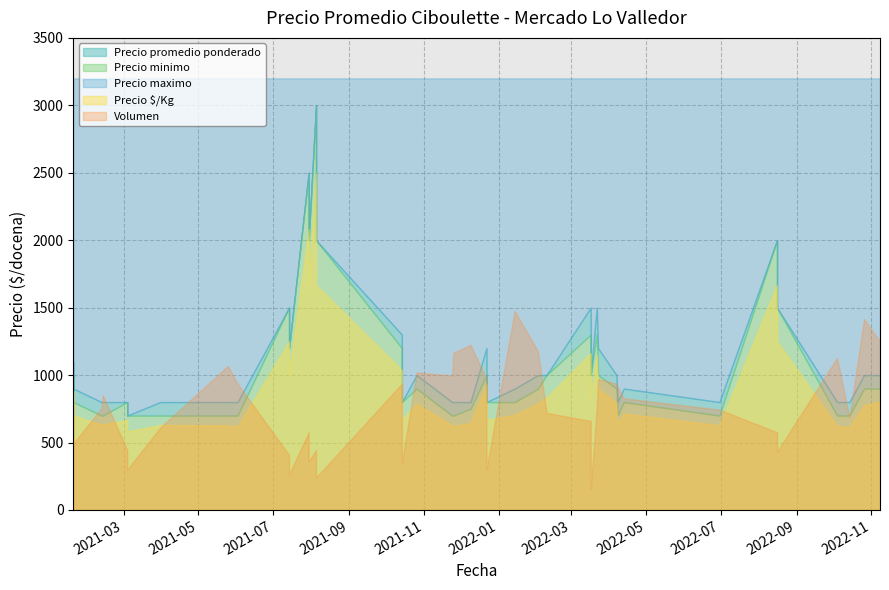

Which series has the largest range (max minus min)?

Precio promedio ponderado